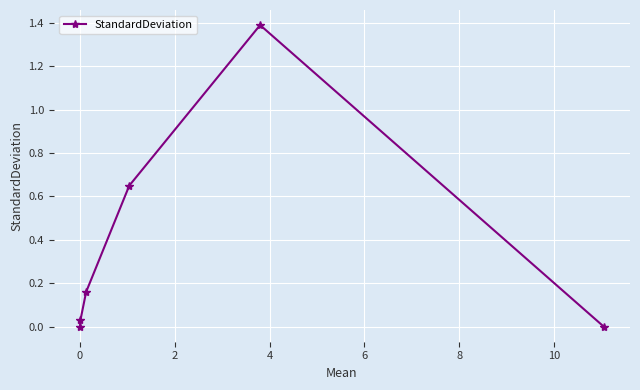

Does the chart have visible grid lines?

Yes